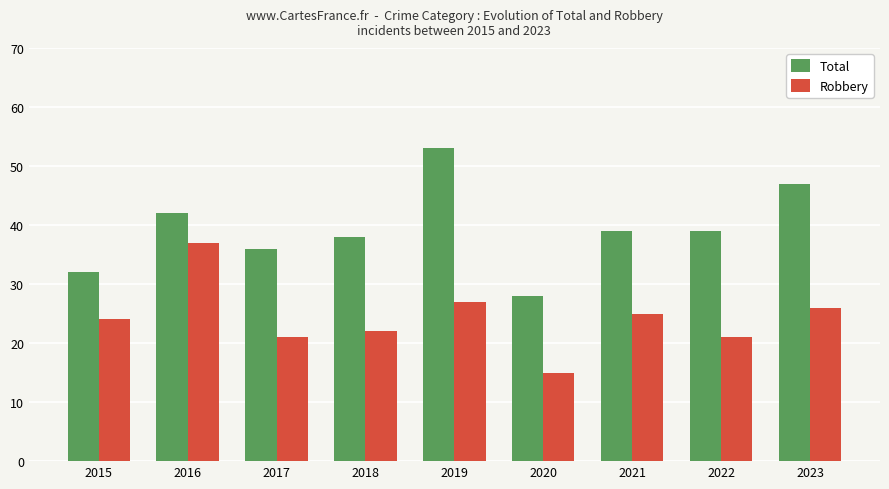

True or false: Robbery has a value of 26 at 2023.

True